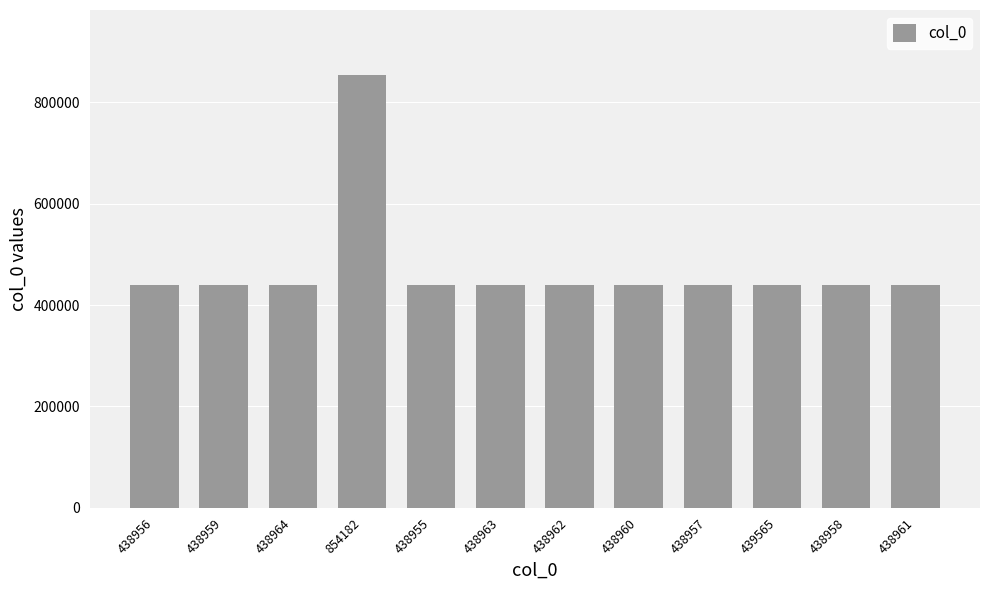

What is the label of the 7th bar from the right?

438963